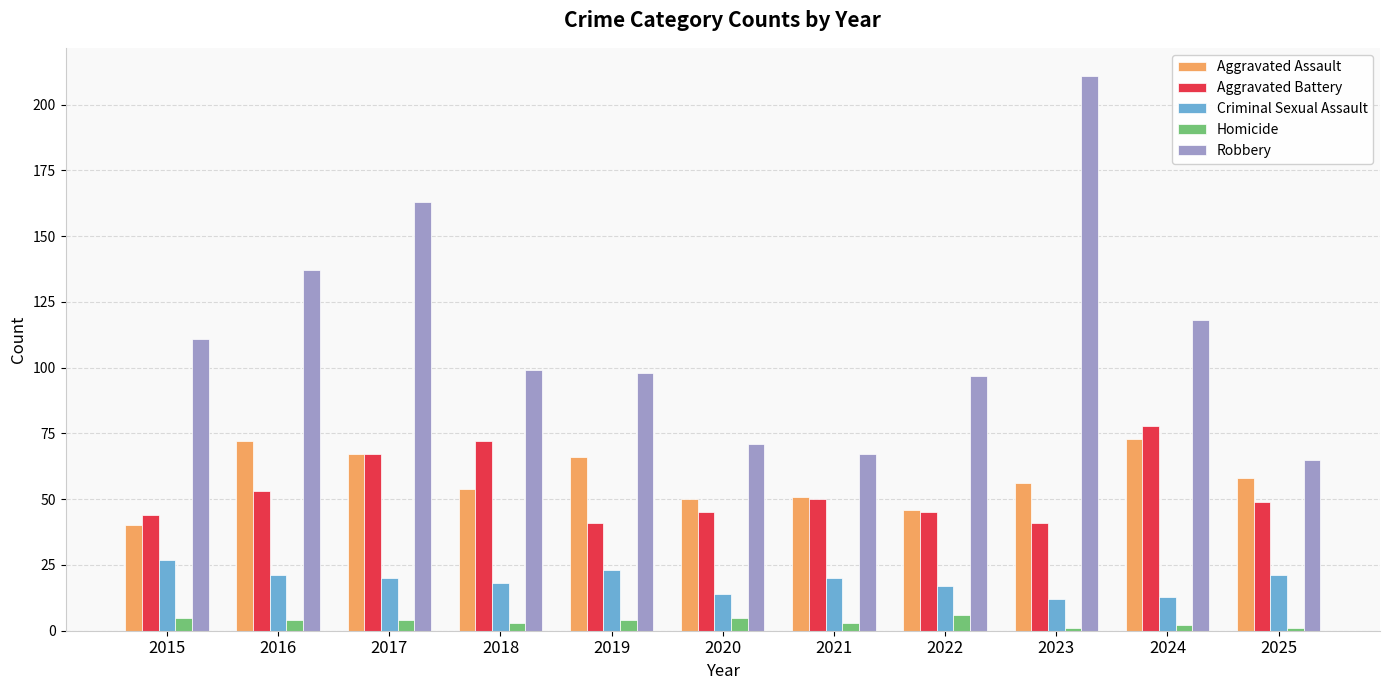

What is the highest value of the Homicide series?

6